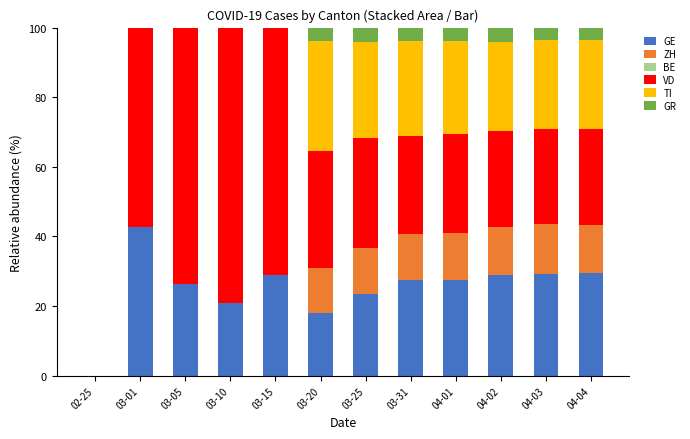

Does the chart contain stacked bars?

Yes